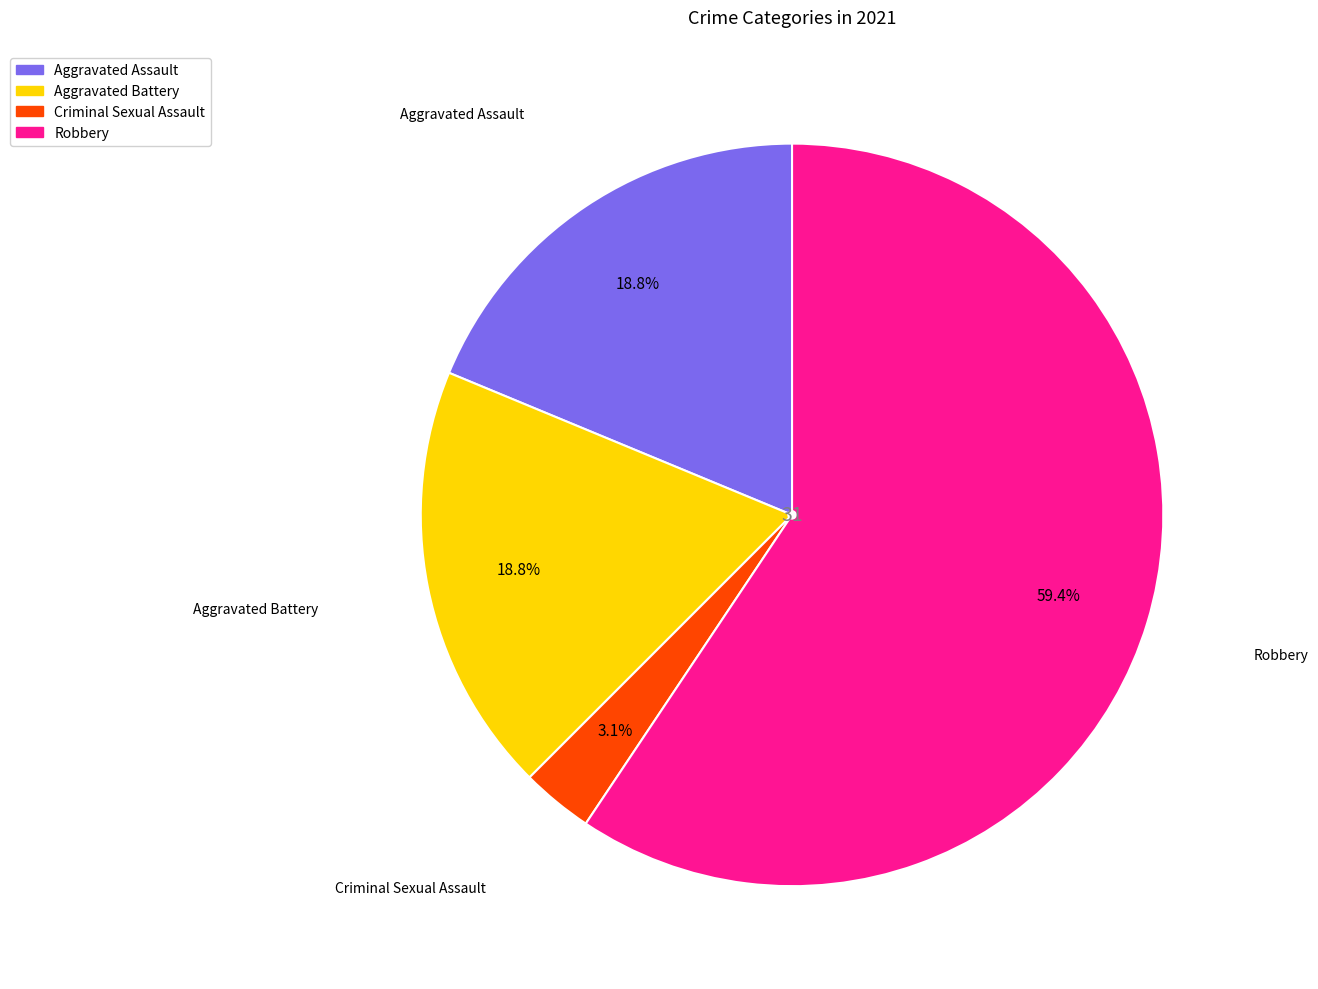

Is the sum of Criminal Sexual Assault and Aggravated Battery greater than half?

No